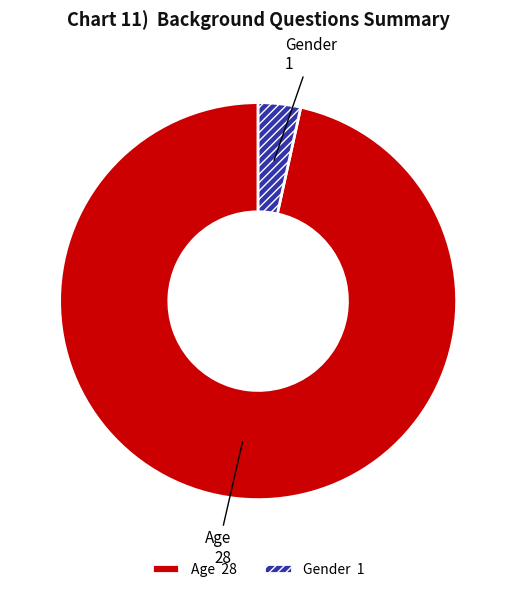

Between Gender and Age, which is larger?

Age